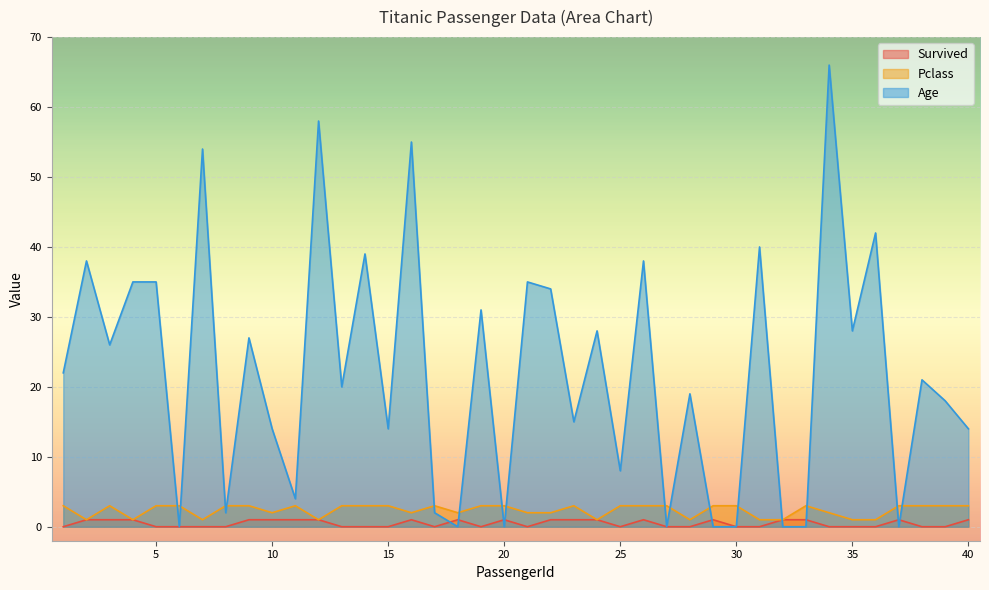

Reading right to left, transcribe all the data shown in this chart.

Survived: 1	0	0	1	0	0	0	1	1	0	0	1	0	0	1	0	1	1	1	0	1	0	1	0	1	0	0	0	1	1	1	1	0	0	0	0	1	1	1	0
Pclass: 3	3	3	3	1	1	2	3	1	1	3	3	1	3	3	3	1	3	2	2	3	3	2	3	2	3	3	3	1	3	2	3	3	1	3	3	1	3	1	3
Age: 14	18	21	0	42	28	66	0	0	40	0	0	19	0	38	8	28	15	34	35	0	31	0	2	55	14	39	20	58	4	14	27	2	54	0	35	35	26	38	22